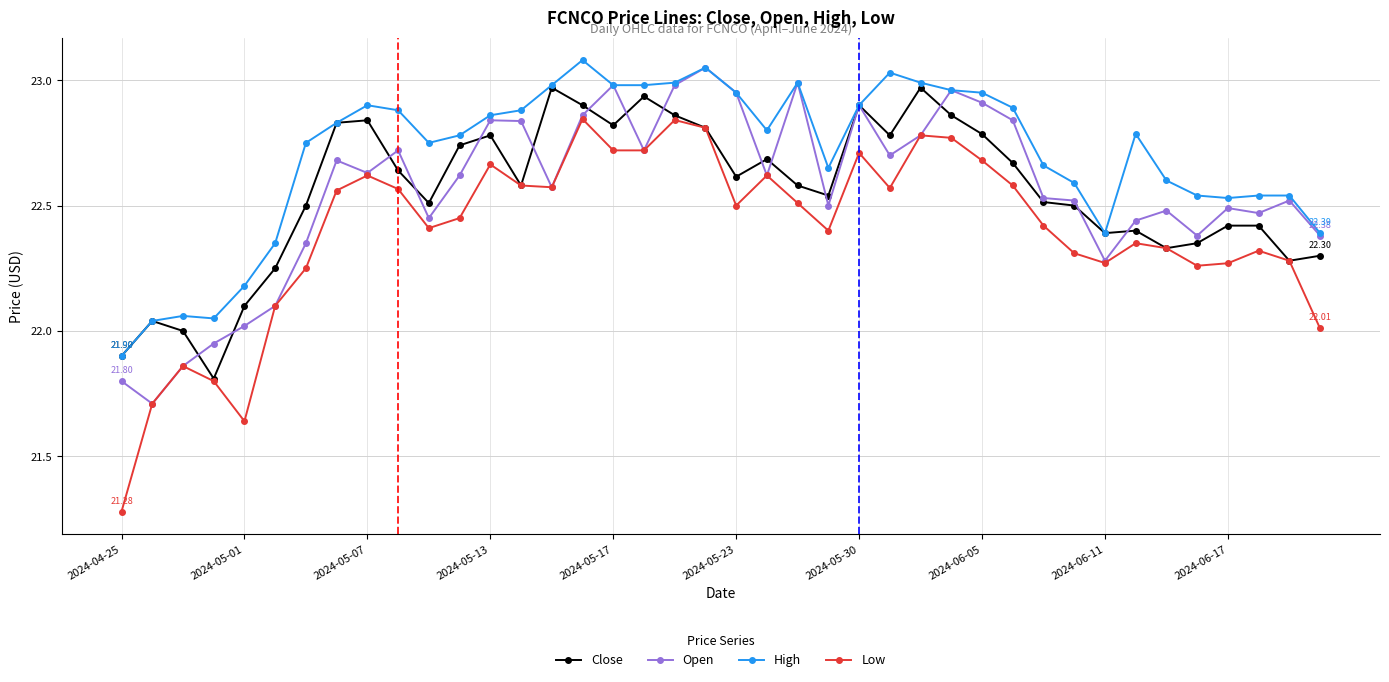

Which series has the largest total across all categories?

High